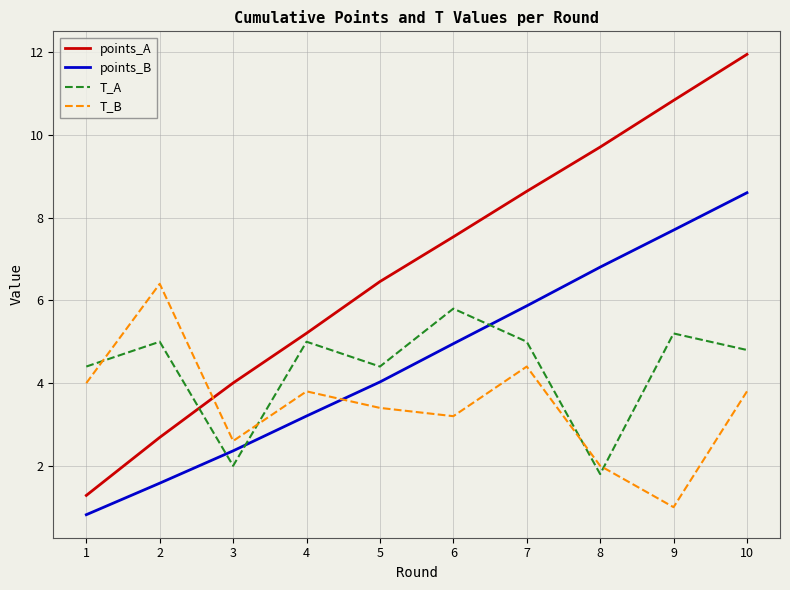

At how many categories does at least one series exceed 3?

10